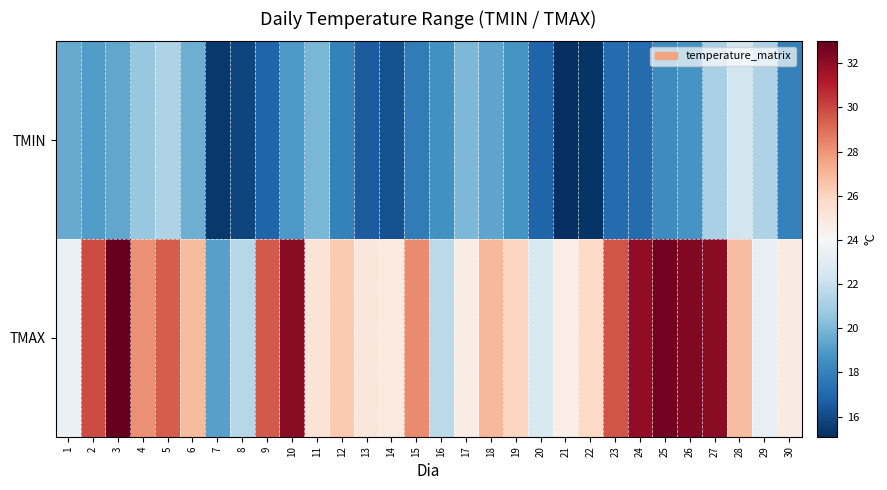

What is the total value across all series at 29?

44.6